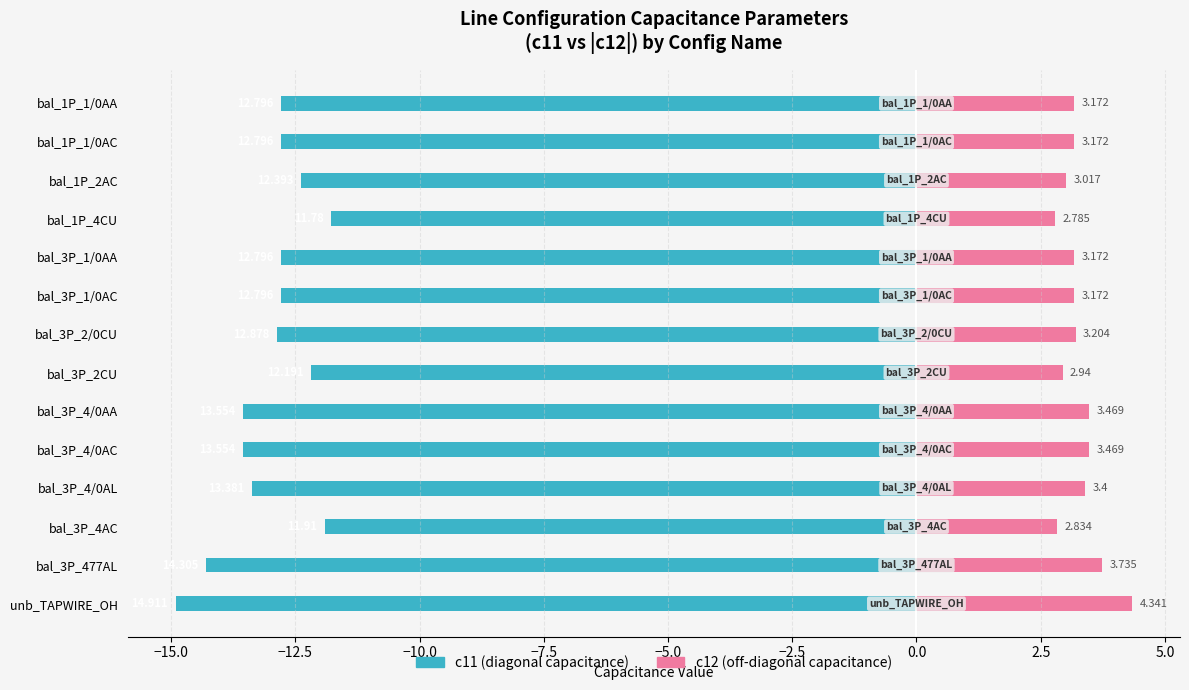

How many data points in c11 (diagonal capacitance) are above -12?

2